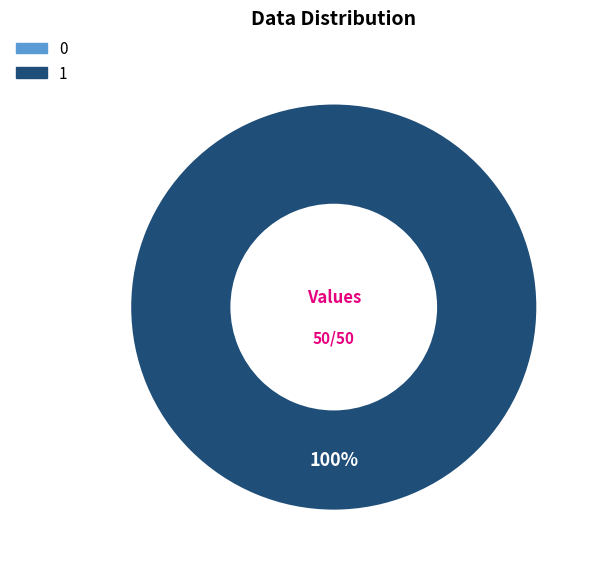

How many segments does this pie chart have?

2